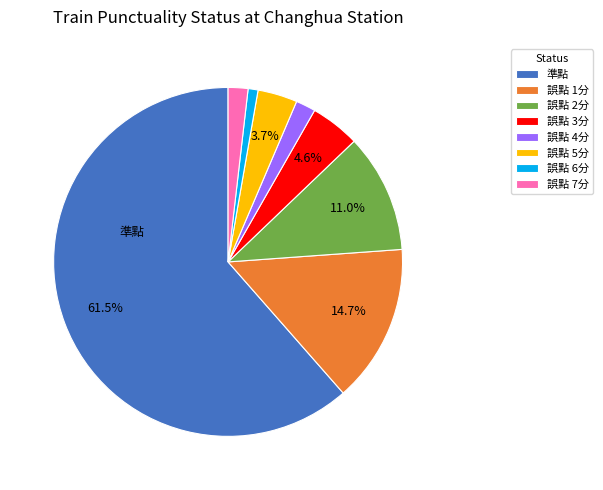

Is there any slice that represents more than half of the pie?

Yes